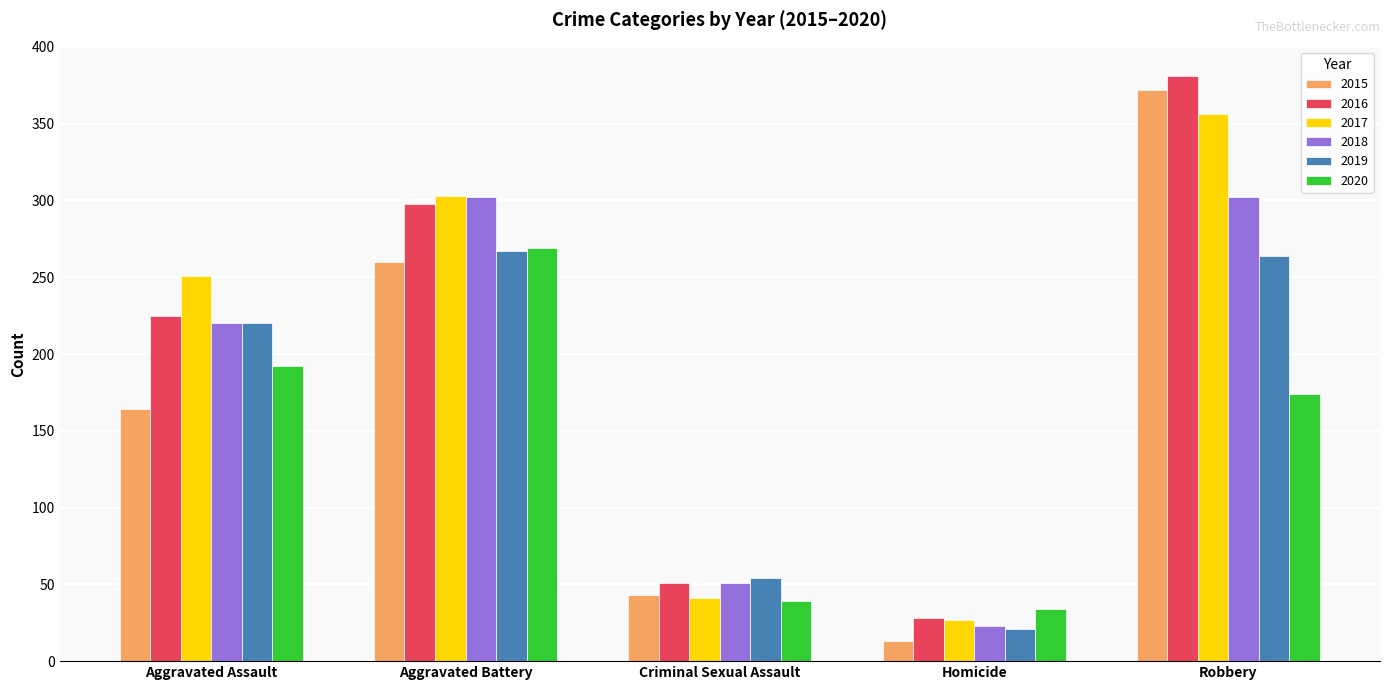

Read the 2020 value at Homicide, to the nearest 50.

50